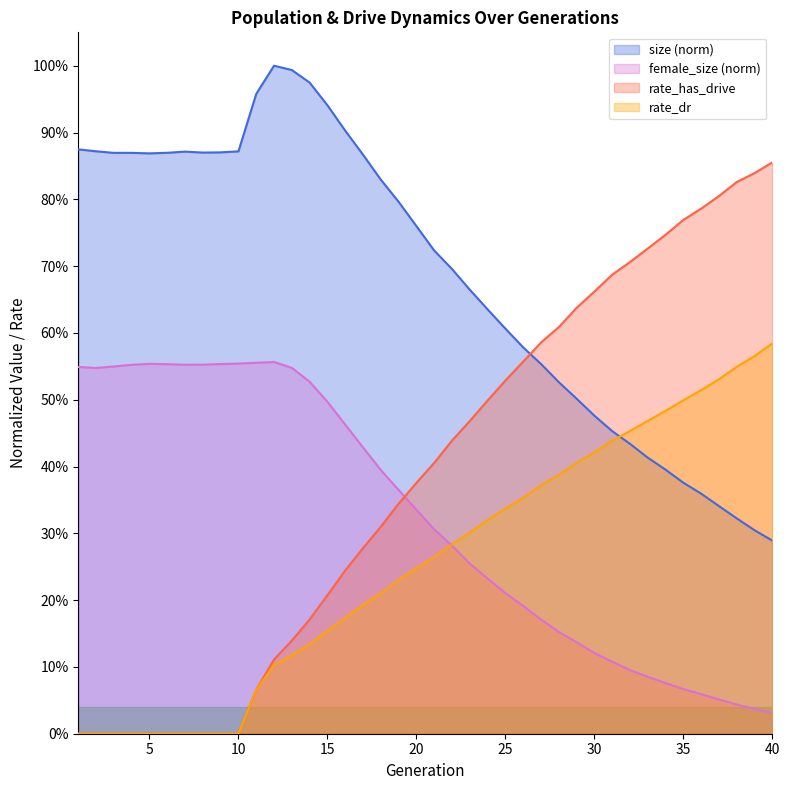

List the series in order of their peak value, highest first.

size (norm), rate_has_drive, rate_dr, female_size (norm)